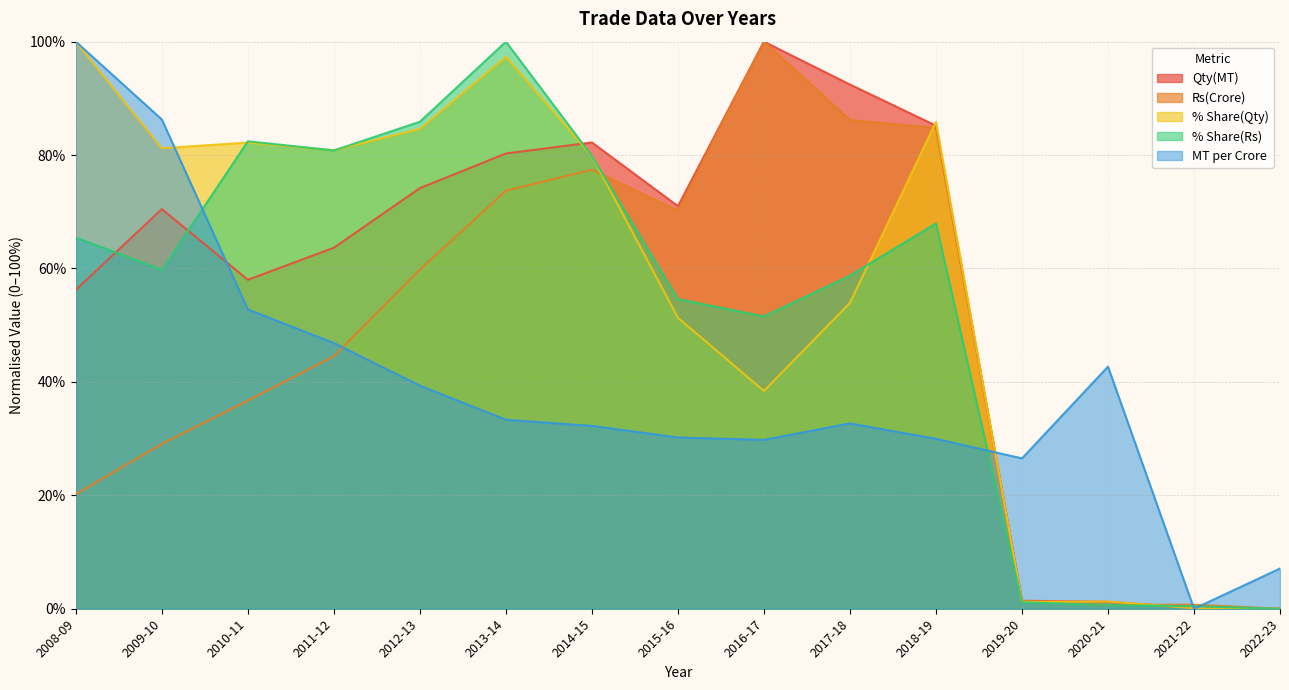

What is the difference between the maximum and minimum values in the MT per Crore series?

100.0